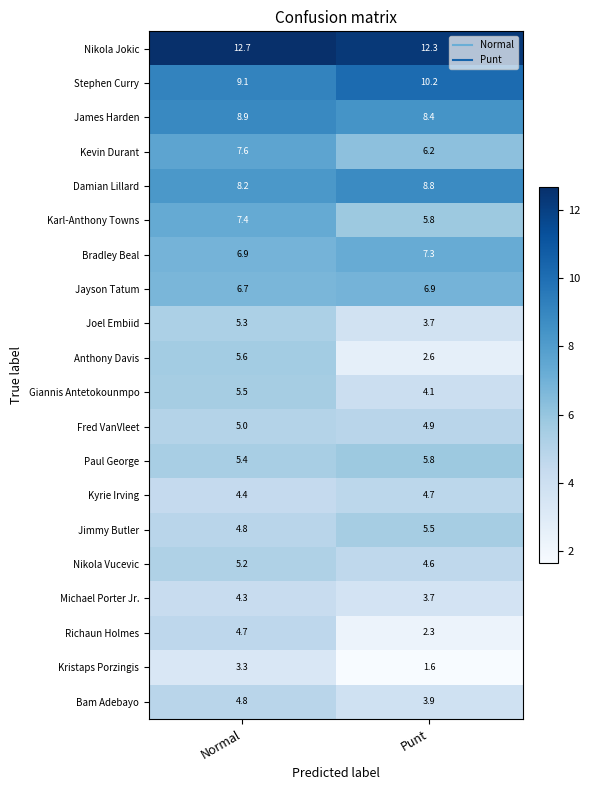

What is the smallest value displayed?

1.6